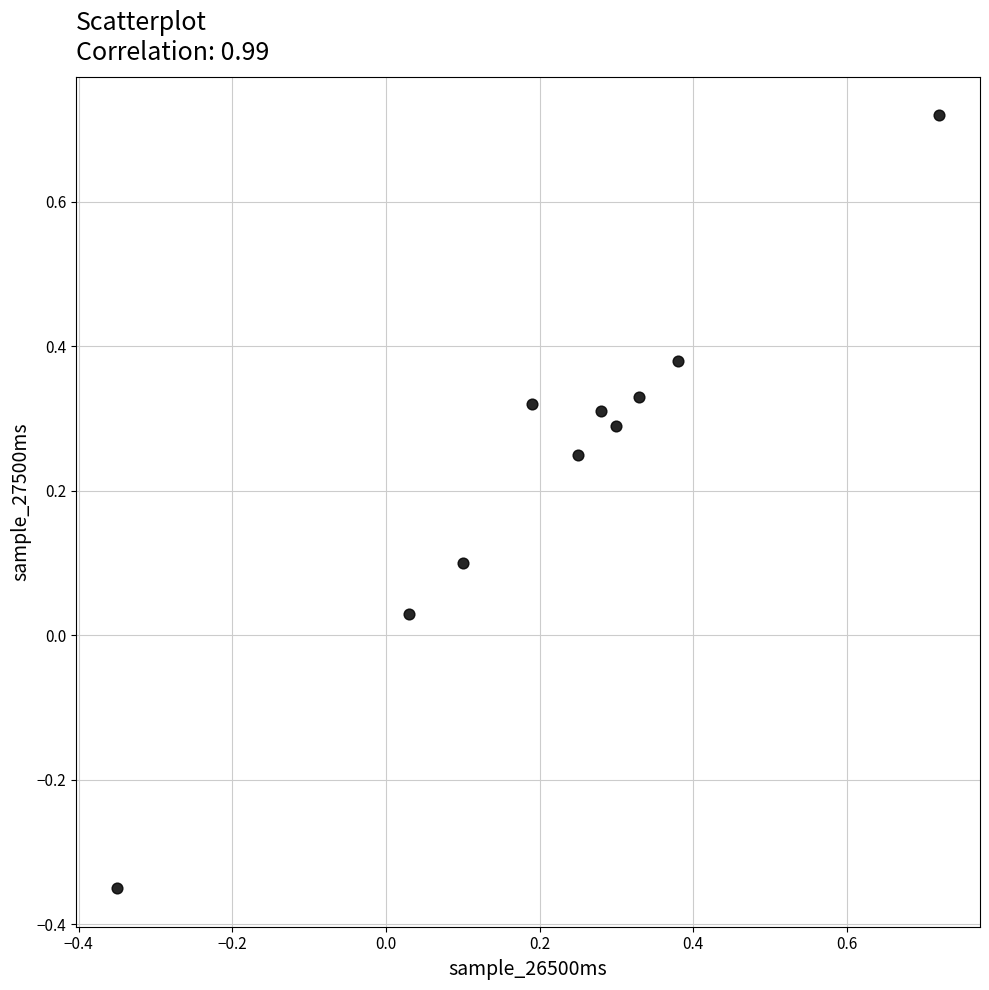

What is the range of X values (max minus min)?

1.1